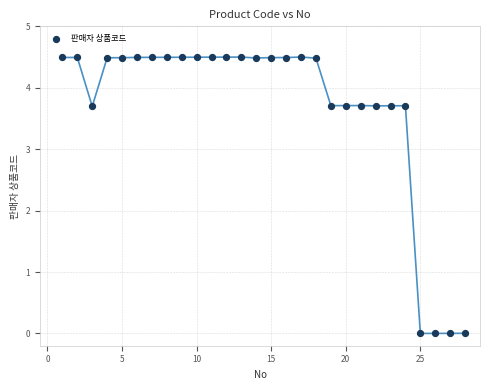

What is the range of X values (max minus min)?

27.0